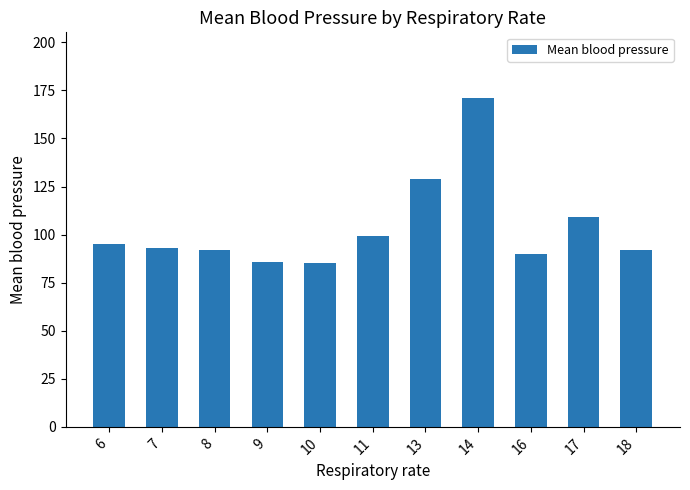

Which has a higher value, 11 or 6?

11